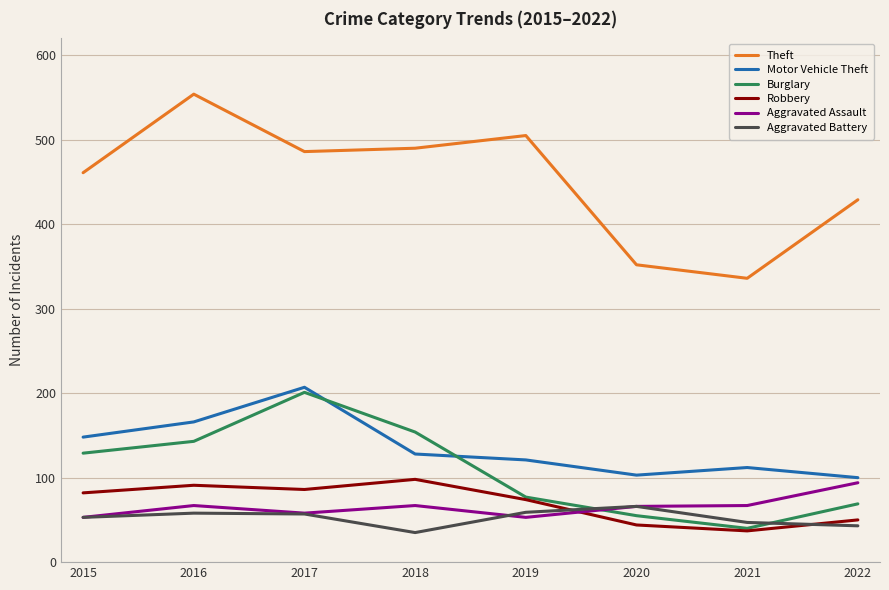

Rank the series at 2022 from lowest to highest value.

Aggravated Battery, Robbery, Burglary, Aggravated Assault, Motor Vehicle Theft, Theft